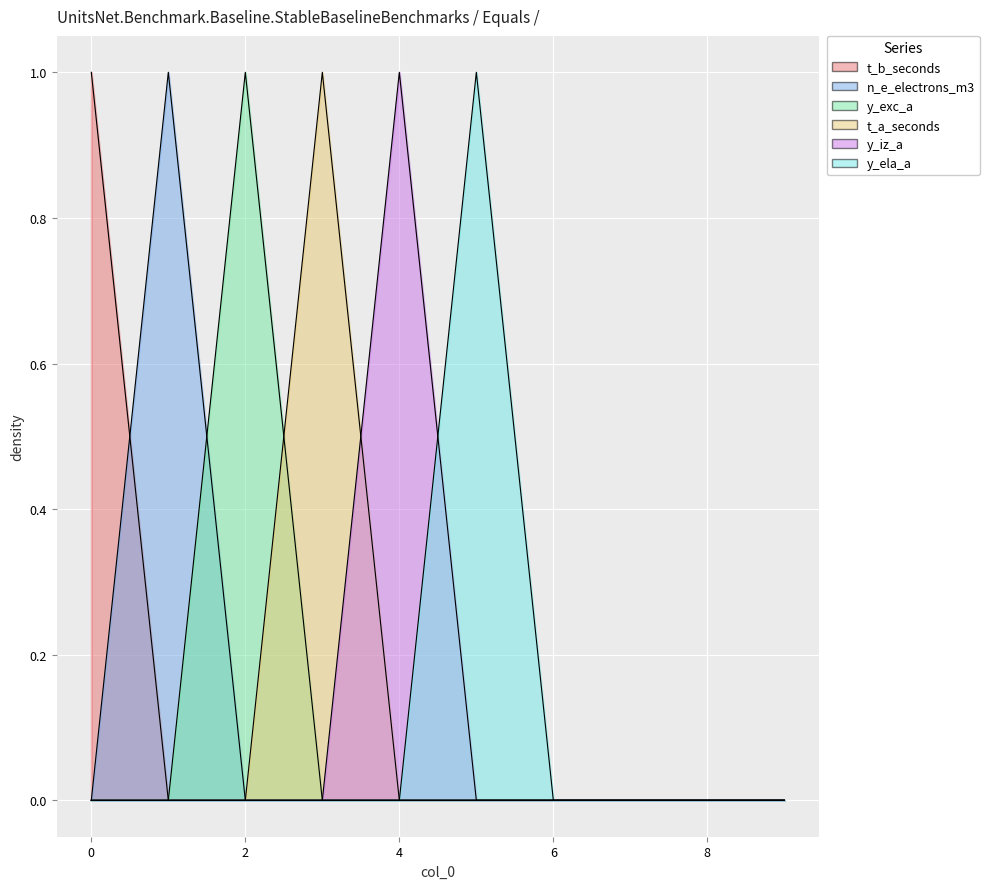

Count the t_a_seconds values in the range 0 to 1.

10